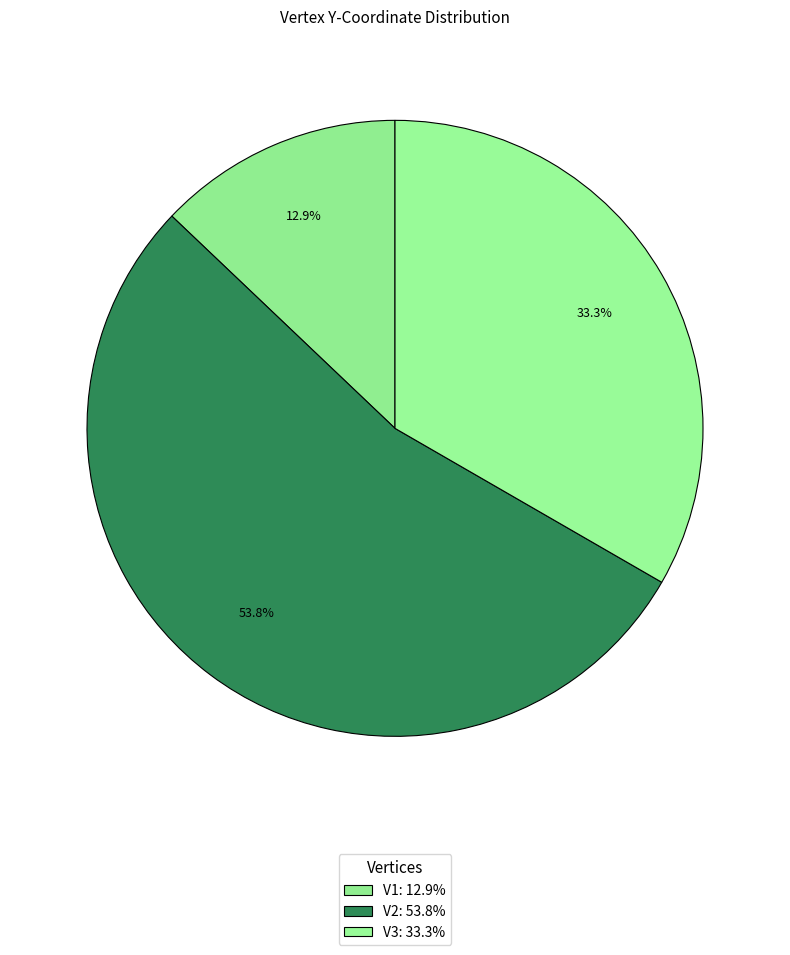

To the nearest percent, what is the average slice percentage?

33%